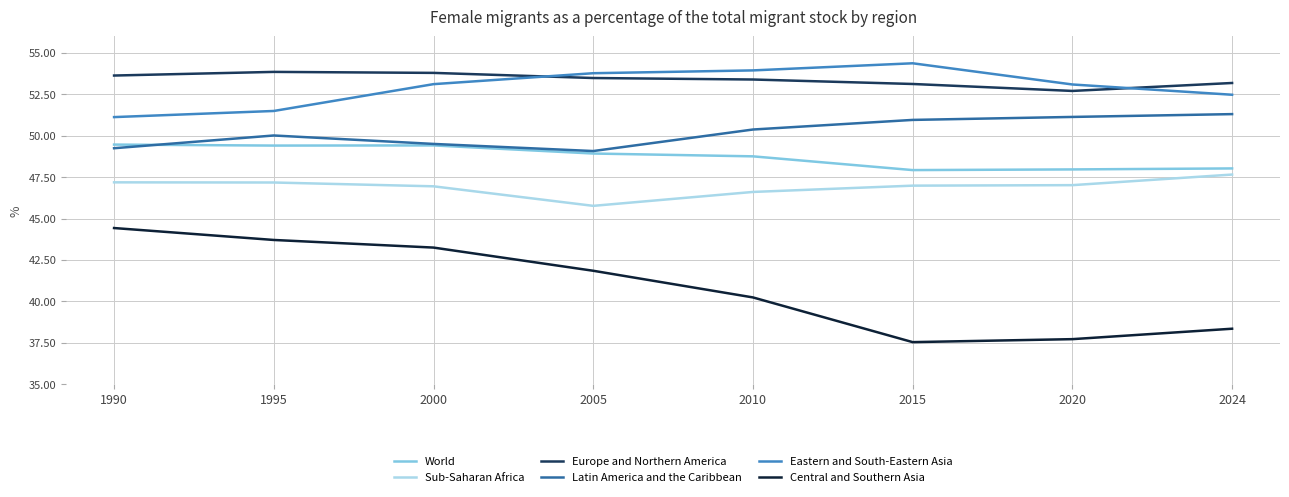

What is the minimum value shown in the chart?

37.5